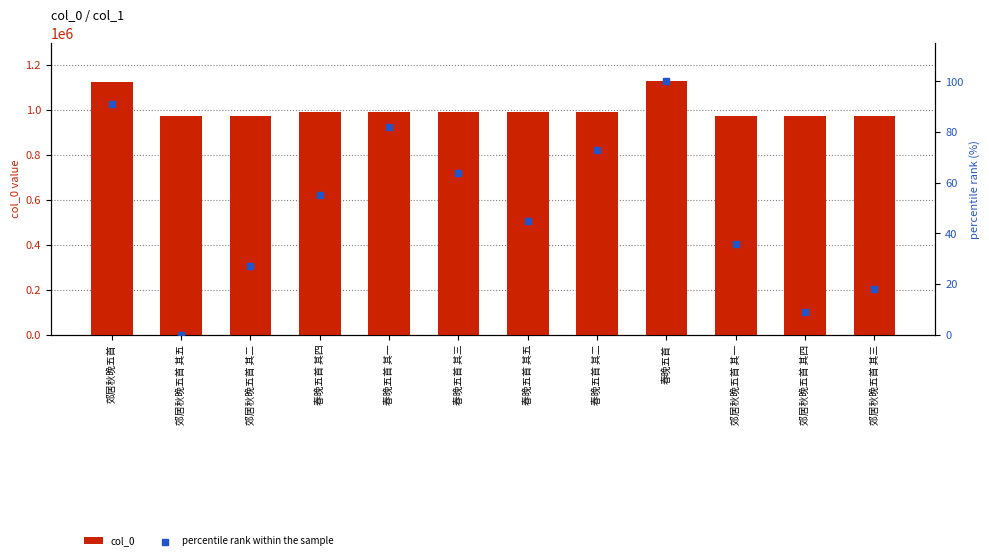

What is the total value across all series at 郊居秋晚五首?

1123722